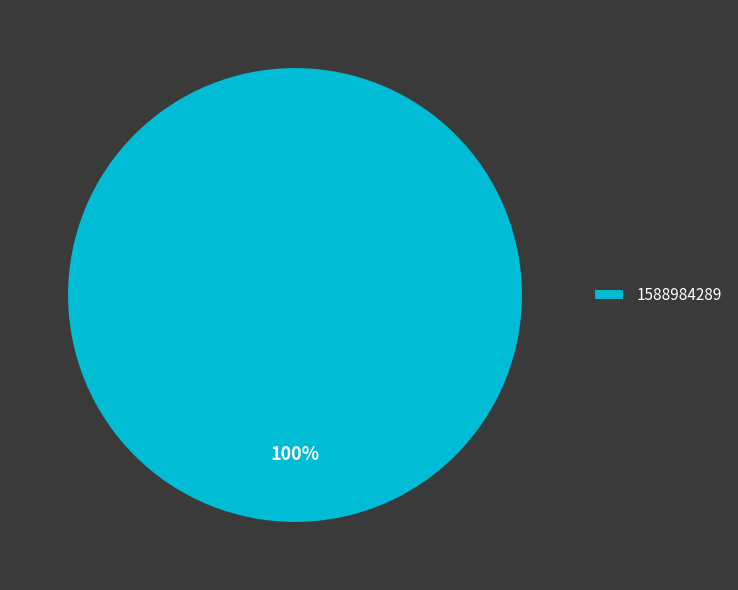

True or false: 1588984289 accounts for 100% of the total.

True